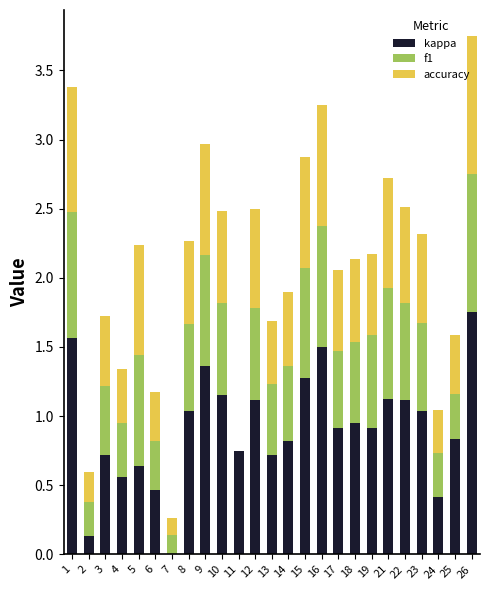

Which category has the highest value in the kappa series?

26